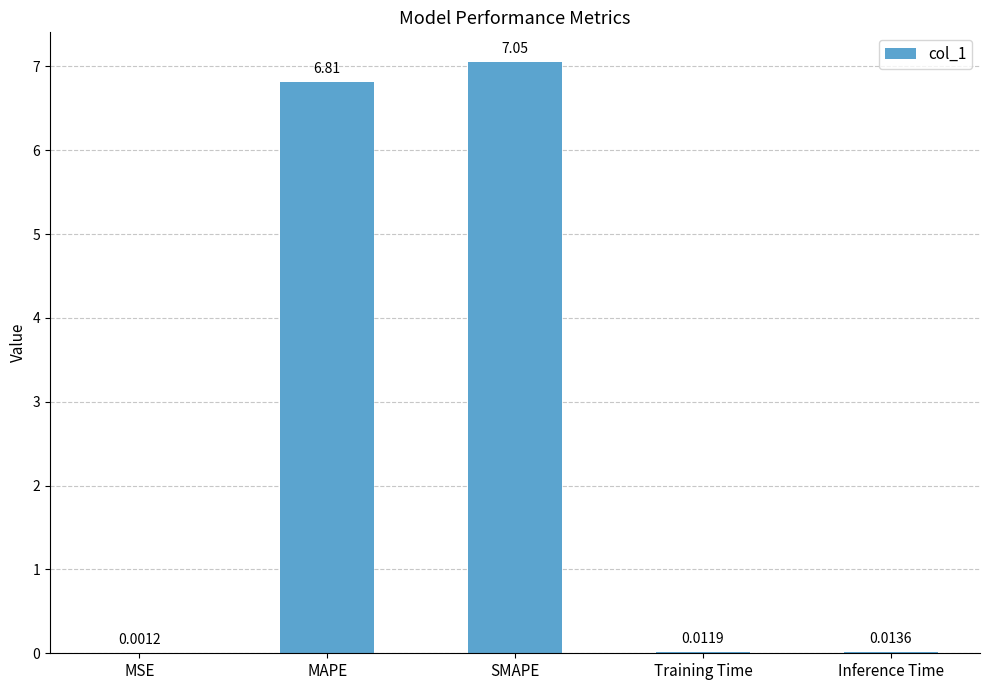

What is the change in value from SMAPE to Inference Time?

-7.0